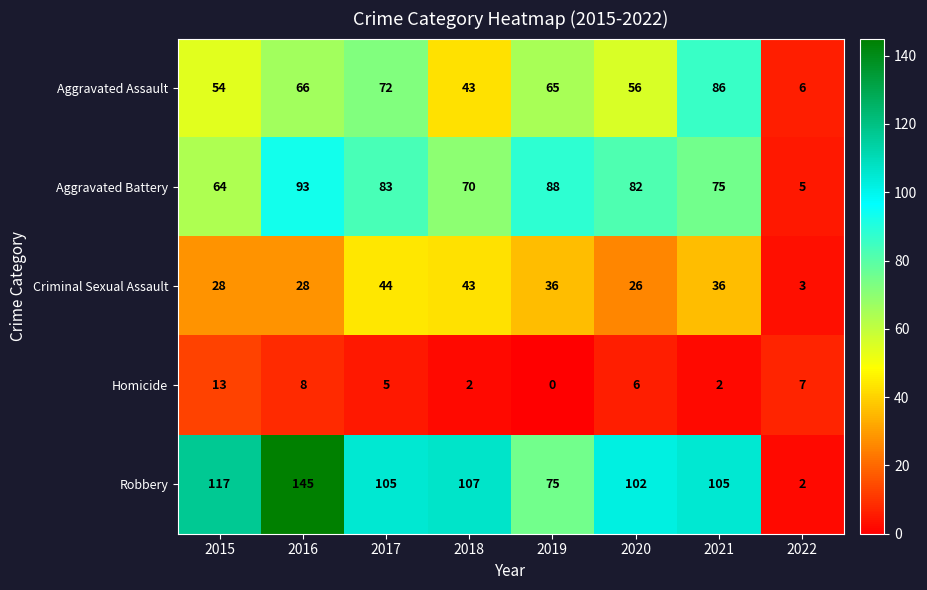

What is the approximate value of Criminal Sexual Assault at 2016?

28